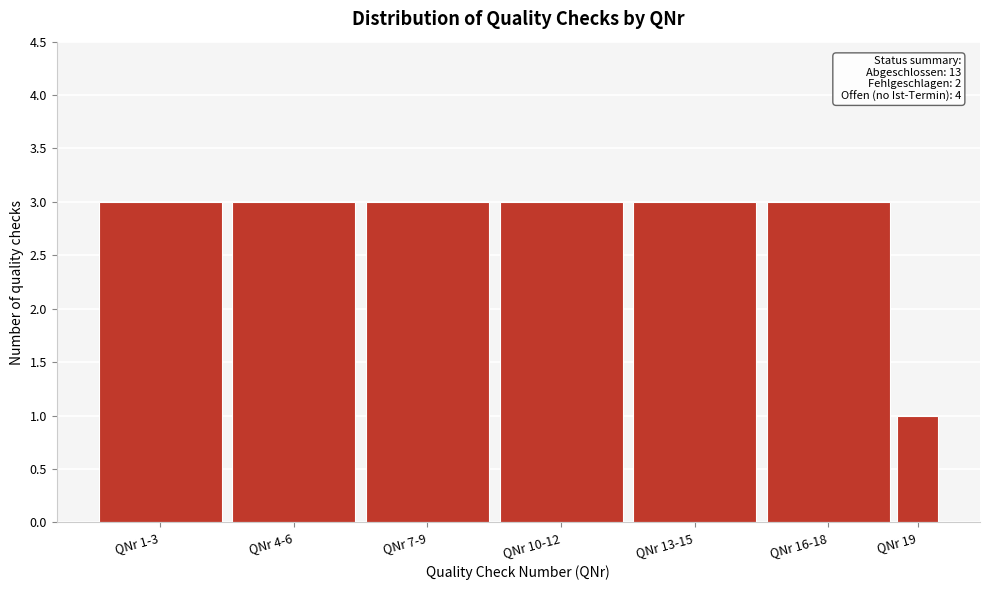

Reading right to left, list all the values displayed in this chart.

1	3	3	3	3	3	3